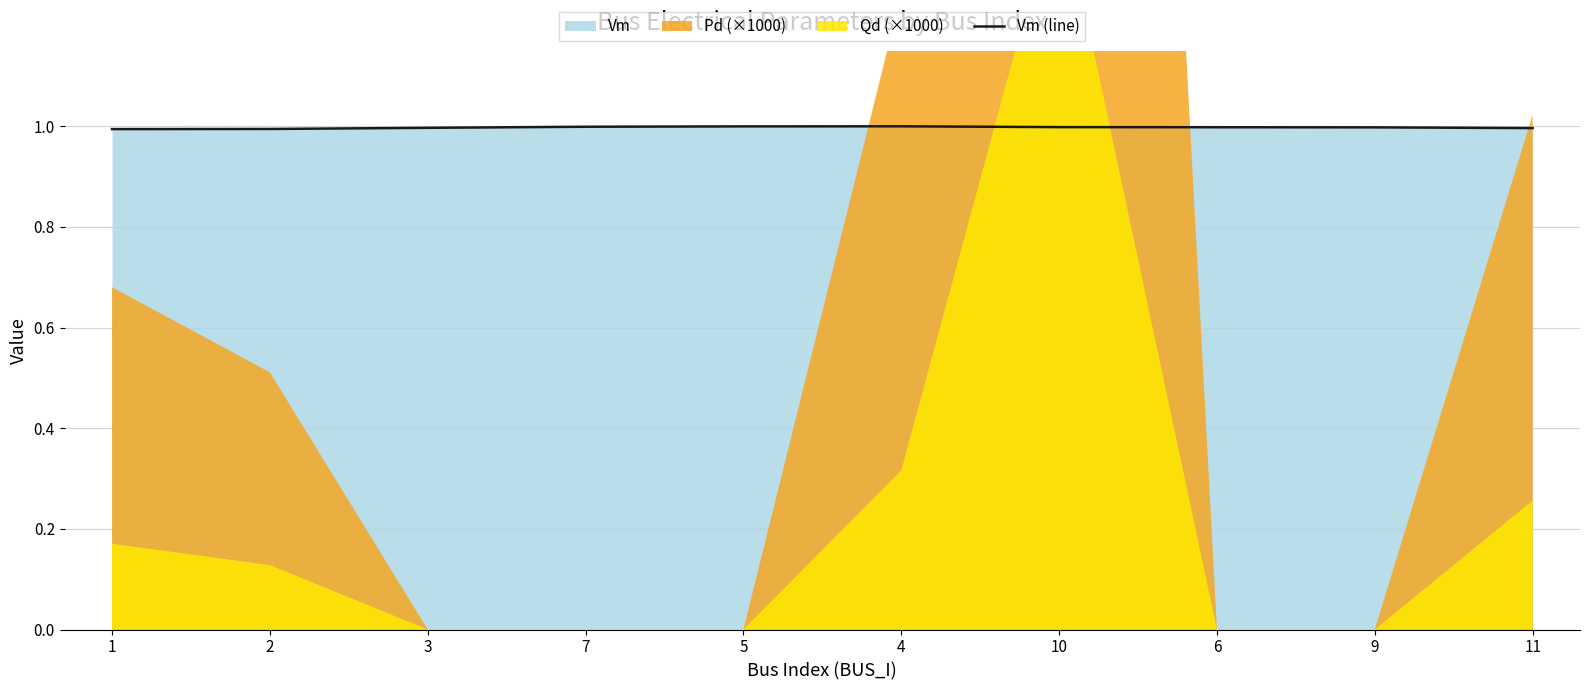

What value does the data have at 2?

1.0